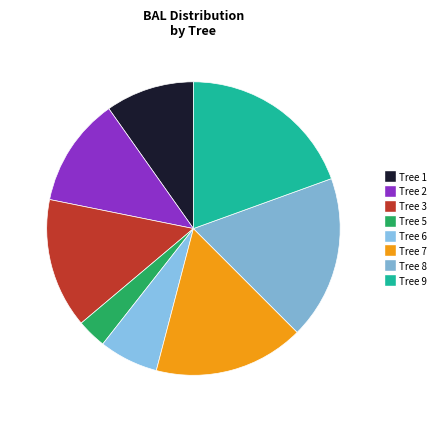

To the nearest percent, what is the difference between the largest and smallest slice percentages?

19%